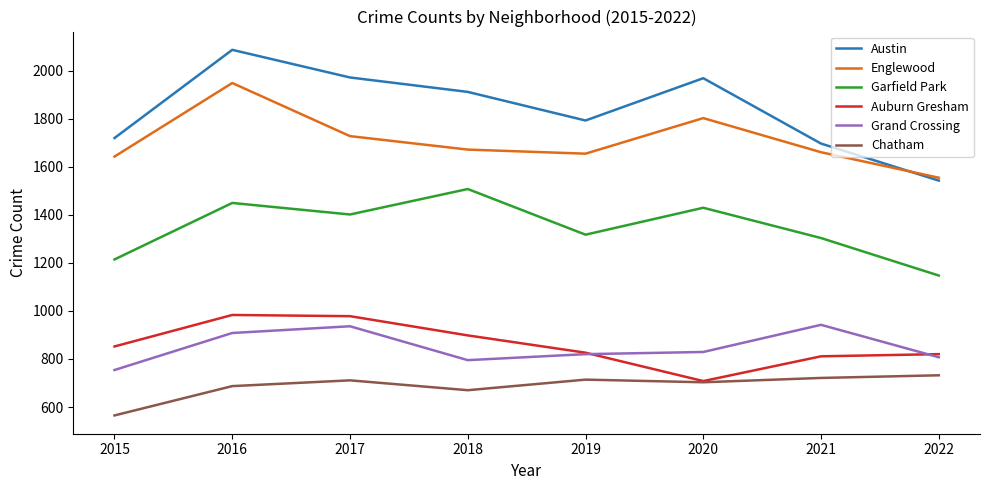

List the labels in order of Garfield Park value, smallest first.

2022, 2015, 2021, 2019, 2017, 2020, 2016, 2018